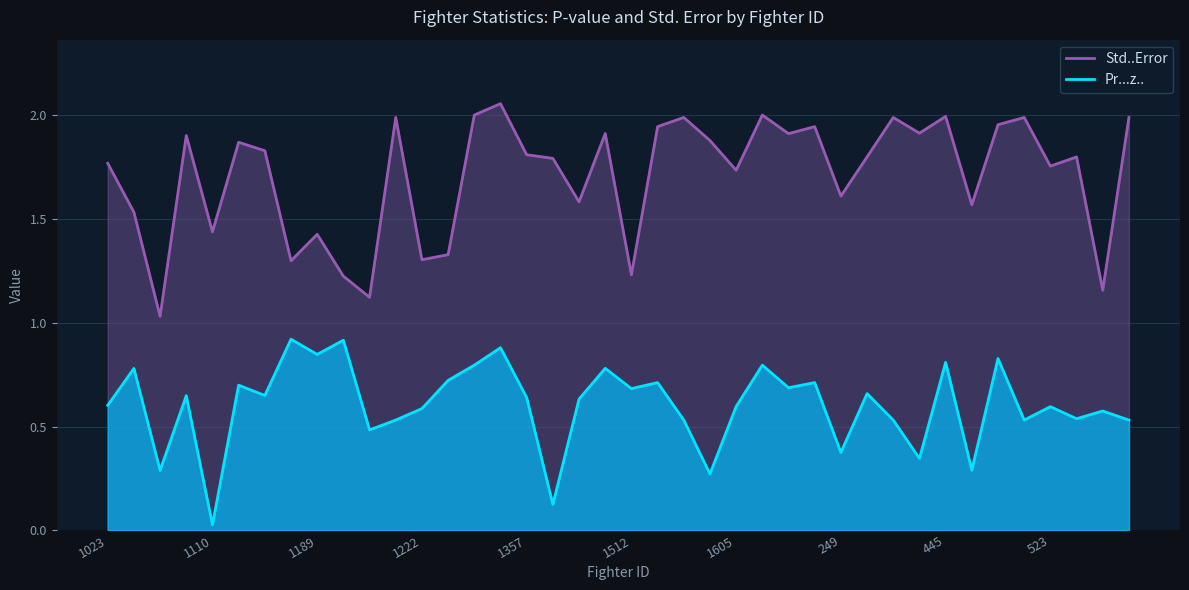

The value of Std..Error at 1222 is 1.3. True or false?

True